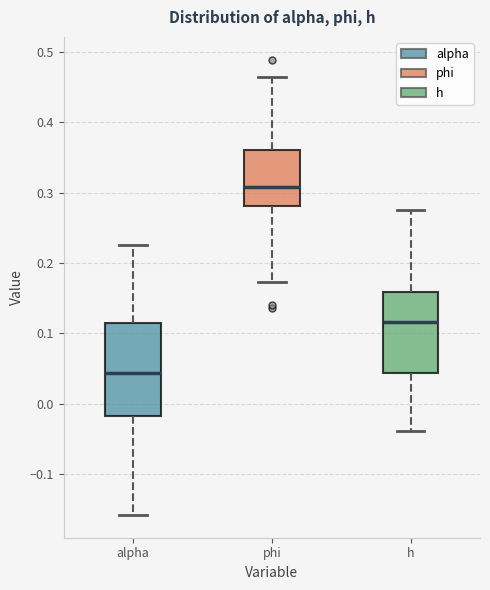

Reading left to right, read every box against the y-axis: the position of its median line, the range the box covers, and the ends of its whiskers. The values are not printed on the chart, so give them approximately, as read against the axis.

alpha: median 0.04, box -0.02 to 0.11, whiskers -0.16 to 0.22
phi: median 0.31, box 0.28 to 0.36, whiskers 0.17 to 0.46
h: median 0.12, box 0.04 to 0.16, whiskers -0.04 to 0.27